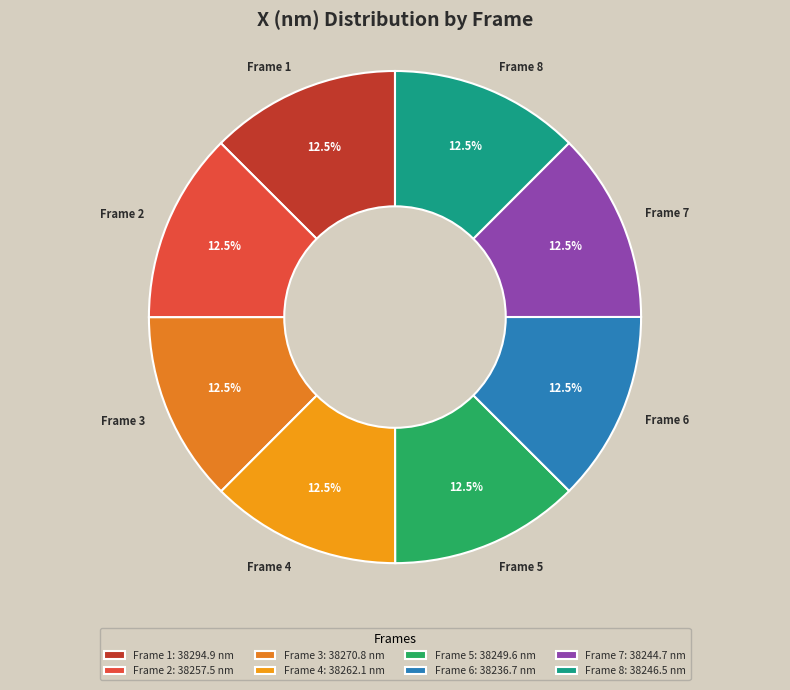

Does Frame 1 account for over 50% of the chart?

No